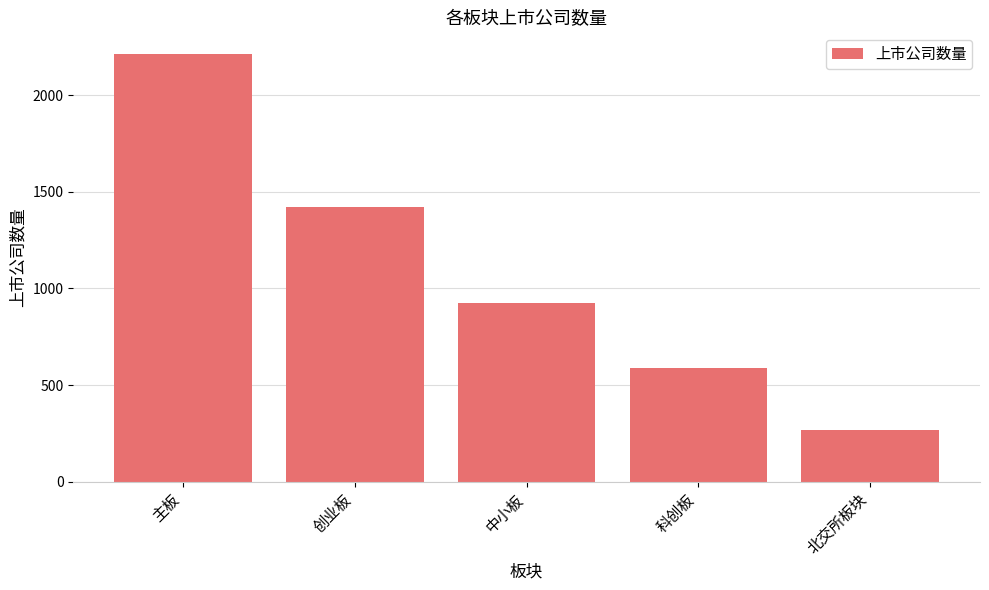

What value does the data have at 科创板?

587